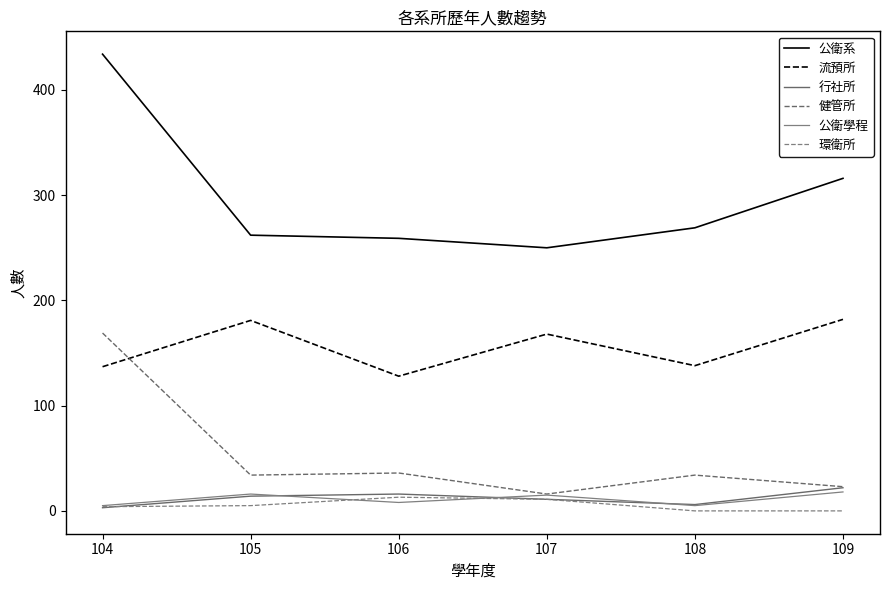

What is the difference between the second highest and minimum values in the 行社所 series?

13